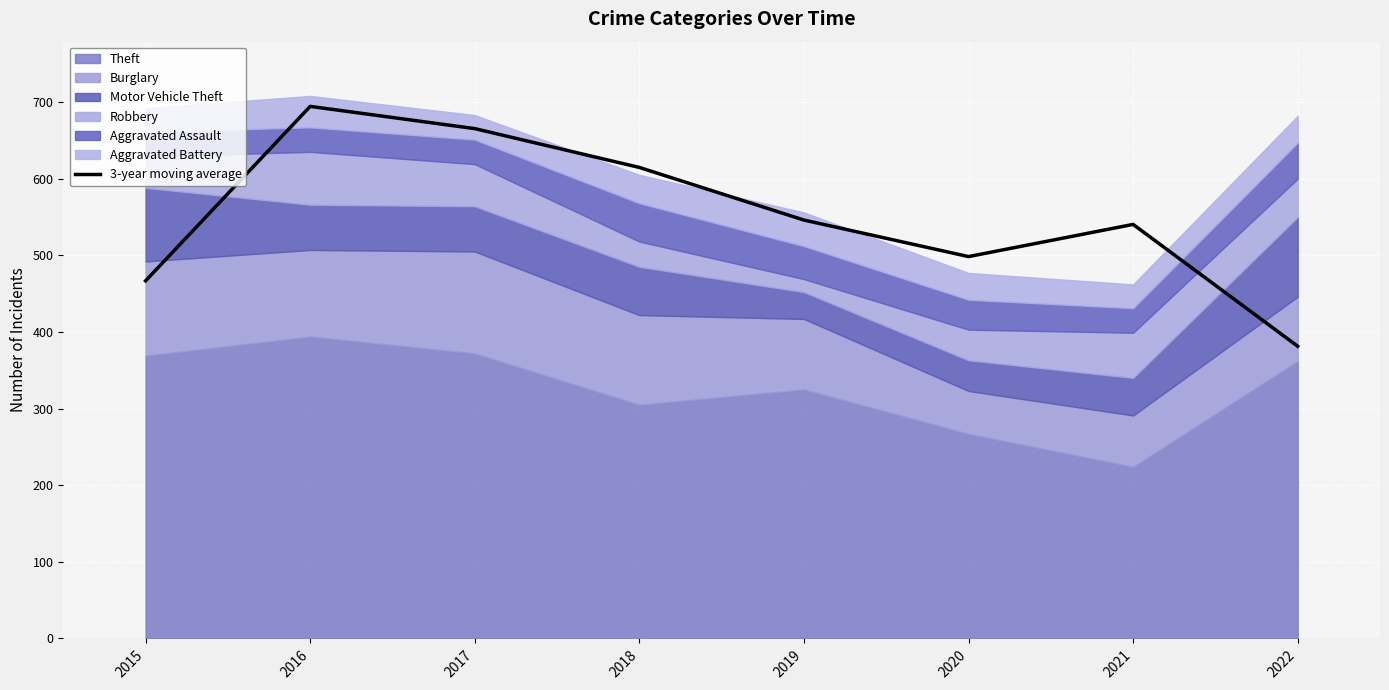

At which category does the data reach its first local valley?

2020